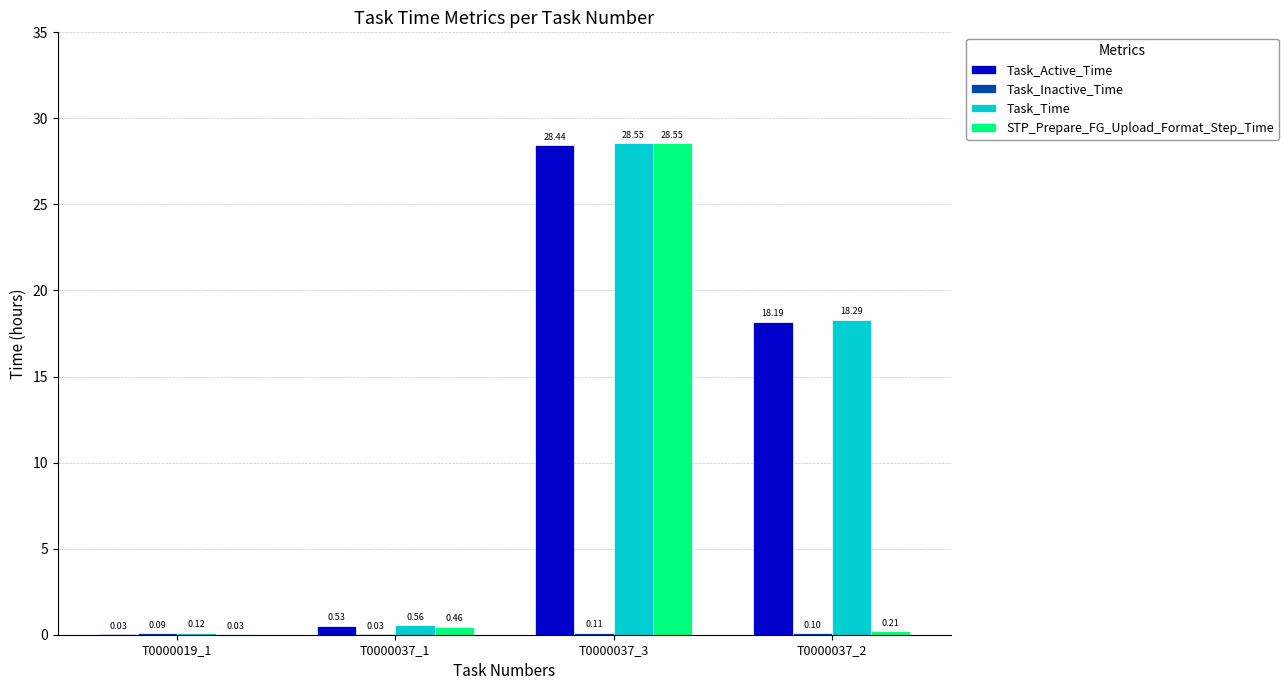

How many distinct data groups are displayed?

4